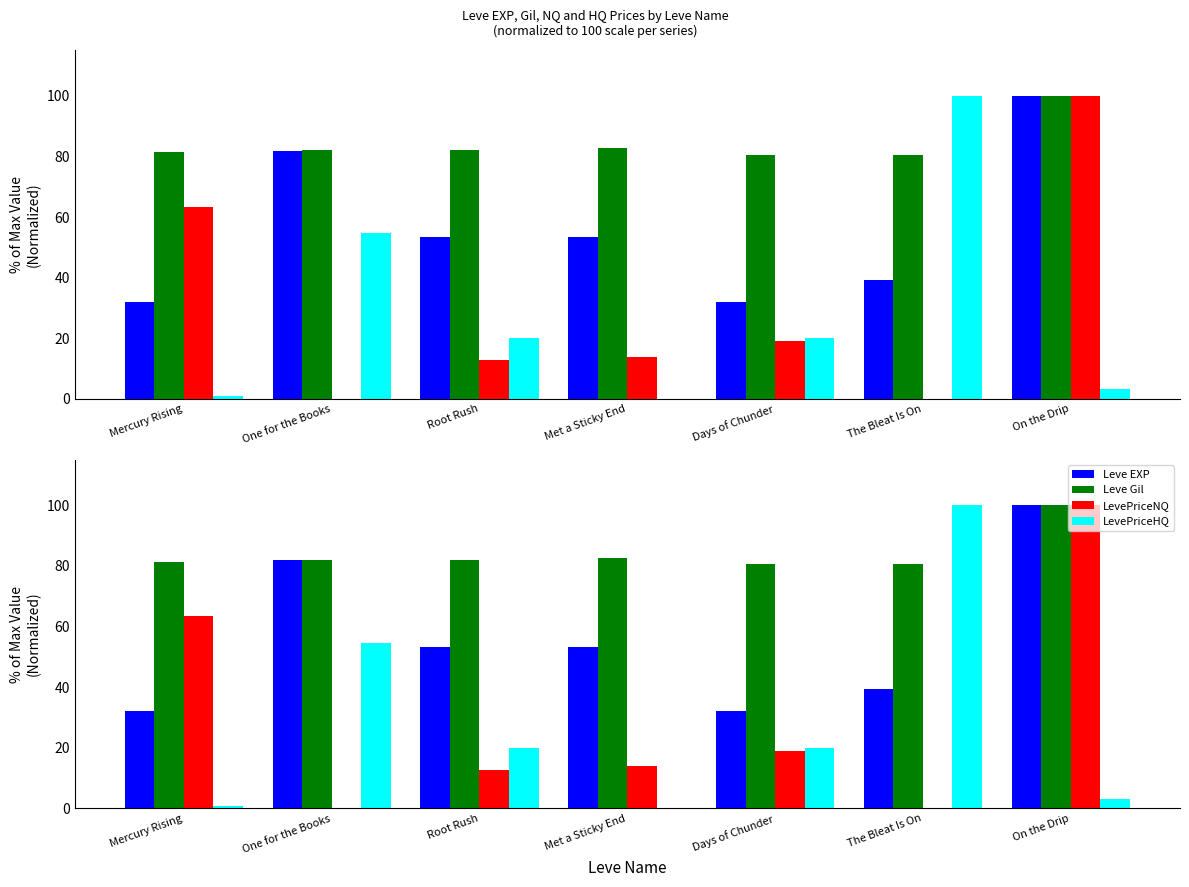

Which label corresponds to the smallest value in the chart?

One for the Books